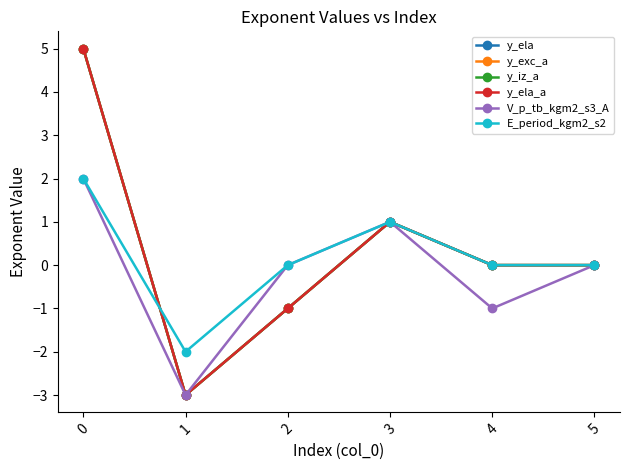

Does the chart have visible grid lines?

No